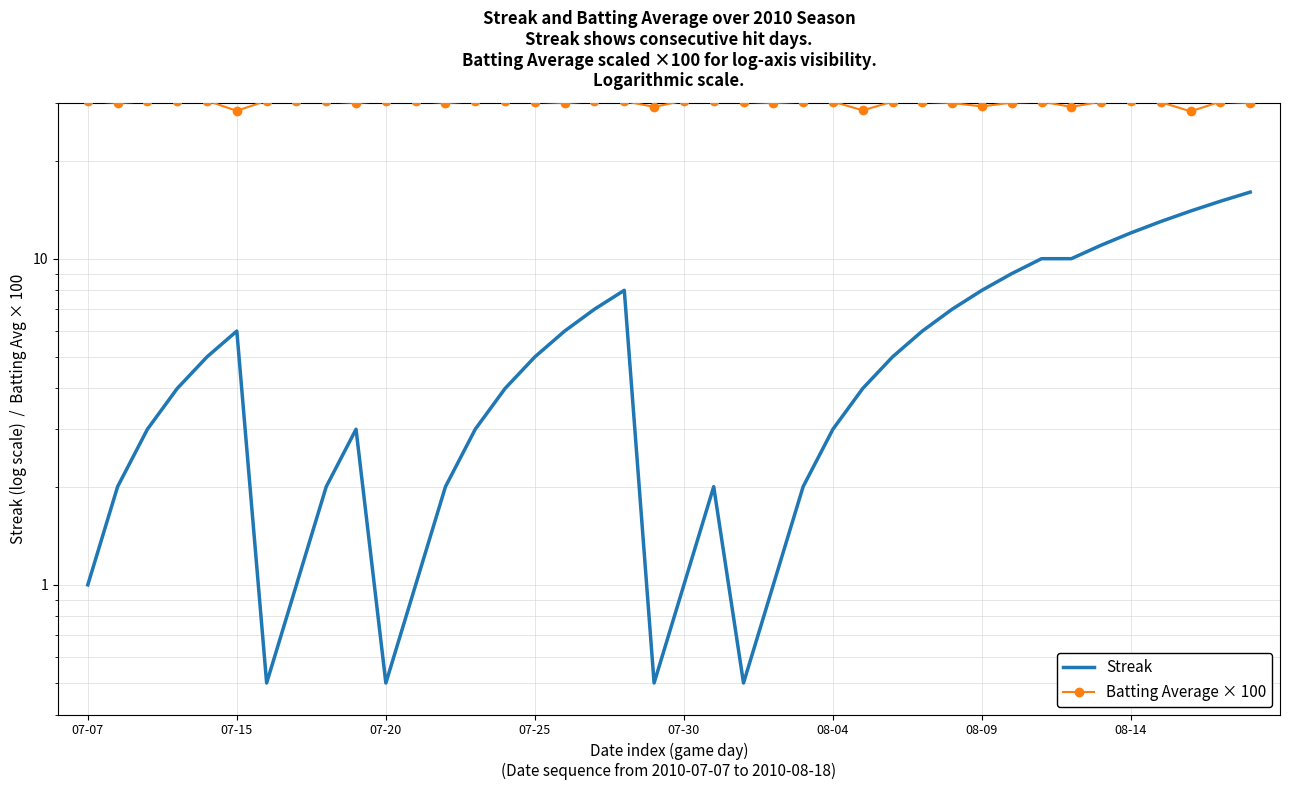

Reading left to right, extract all data points from this chart.

Streak: 1.0	2.0	3.0	4.0	5.0	6.0	0.5	1.0	2.0	3.0	0.5	1.0	2.0	3.0	4.0	5.0	6.0	7.0	8.0	0.5	1.0	2.0	0.5	1.0	2.0	3.0	4.0	5.0	6.0	7.0	8.0	9.0	10.0	10.0	11.0	12.0	13.0	14.0	15.0	16.0
Batting Average × 100: 30.5	30.0	30.4	30.4	30.5	28.4	30.5	30.5	30.4	30.0	30.5	30.5	30.0	30.4	30.5	30.3	30.0	30.4	30.4	29.2	30.5	30.5	30.3	30.0	30.3	30.3	28.5	30.3	30.3	30.0	29.3	30.1	30.3	29.2	30.3	30.4	30.2	28.3	30.3	30.0